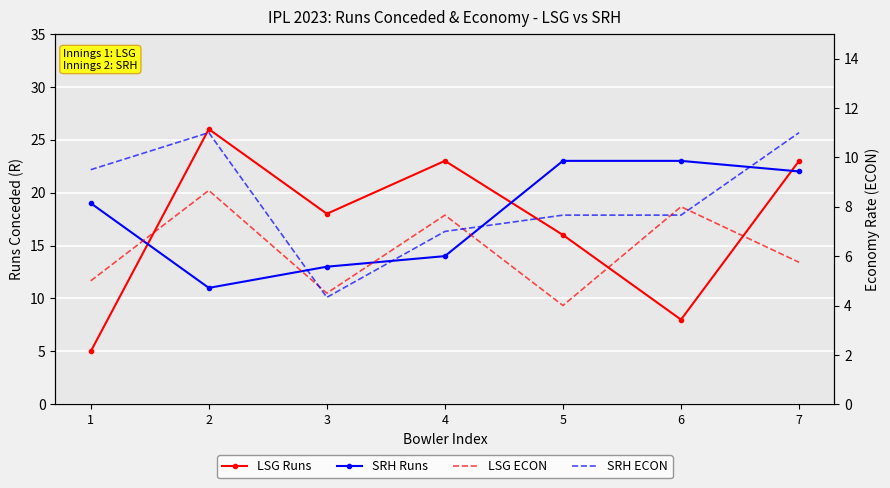

Between 2 and 3, which is larger?

2